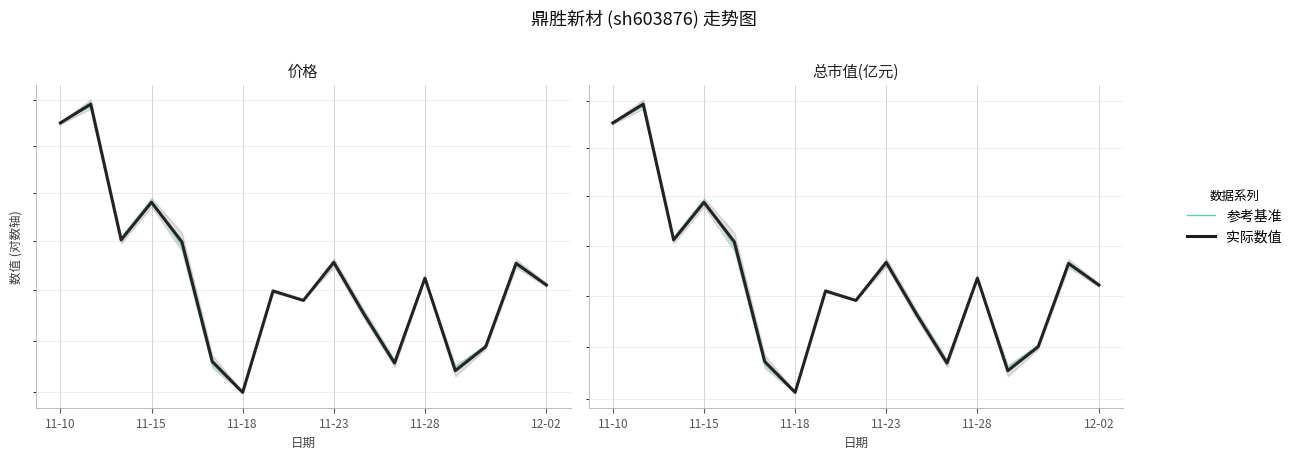

True or false: 总市值(亿元) and 价格 cross at least once.

False